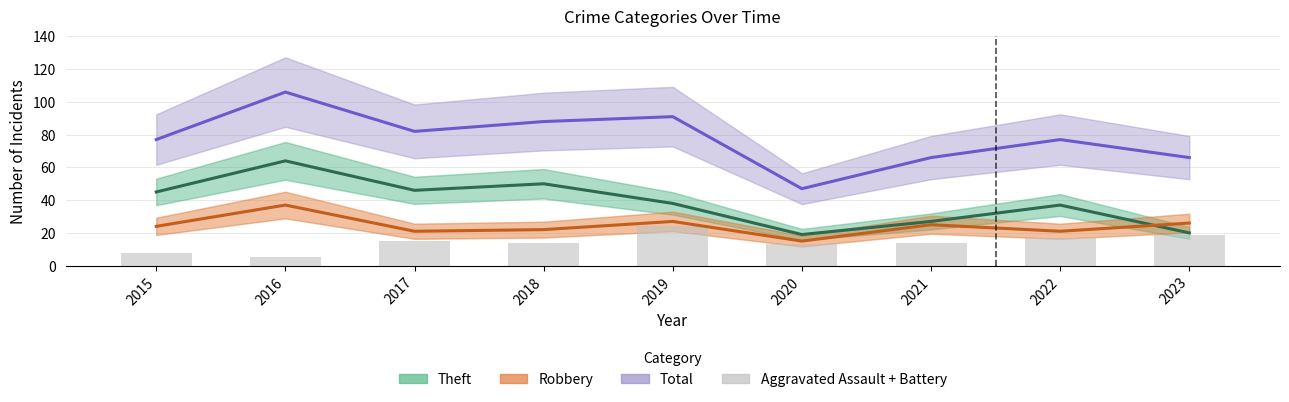

Are the bars grouped side by side (vs. stacked)?

Yes